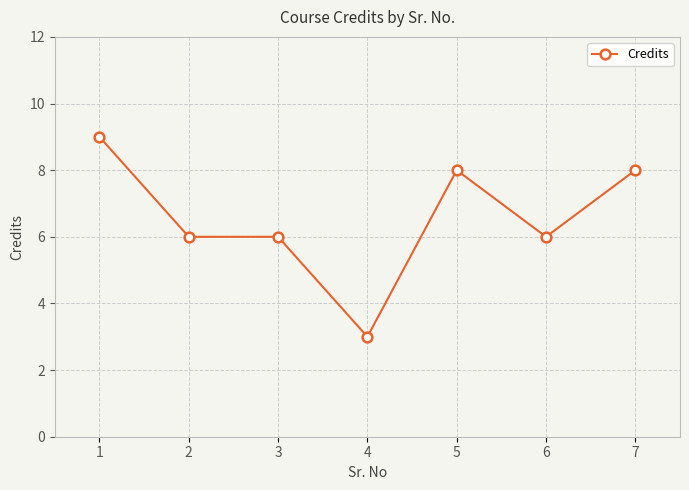

How many distinct data groups are displayed?

1